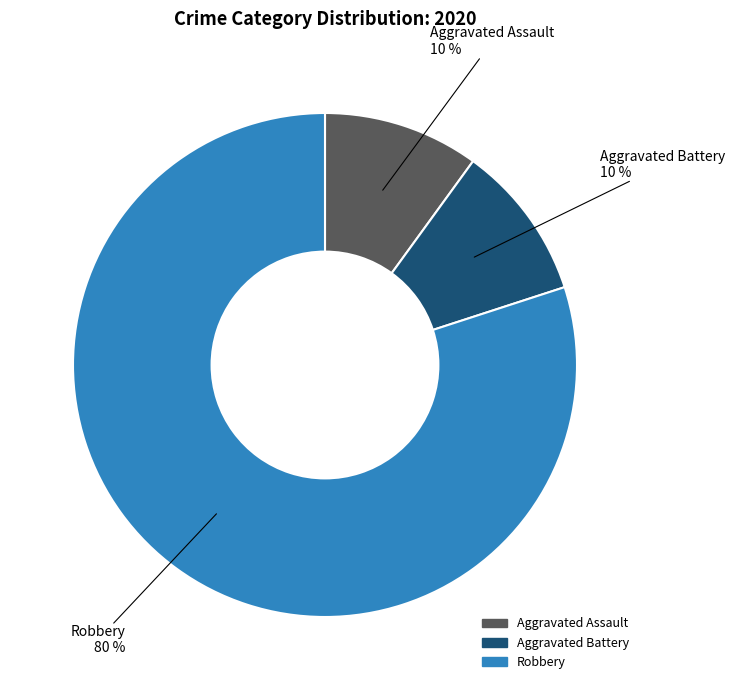

Count the number of slices in the pie.

3